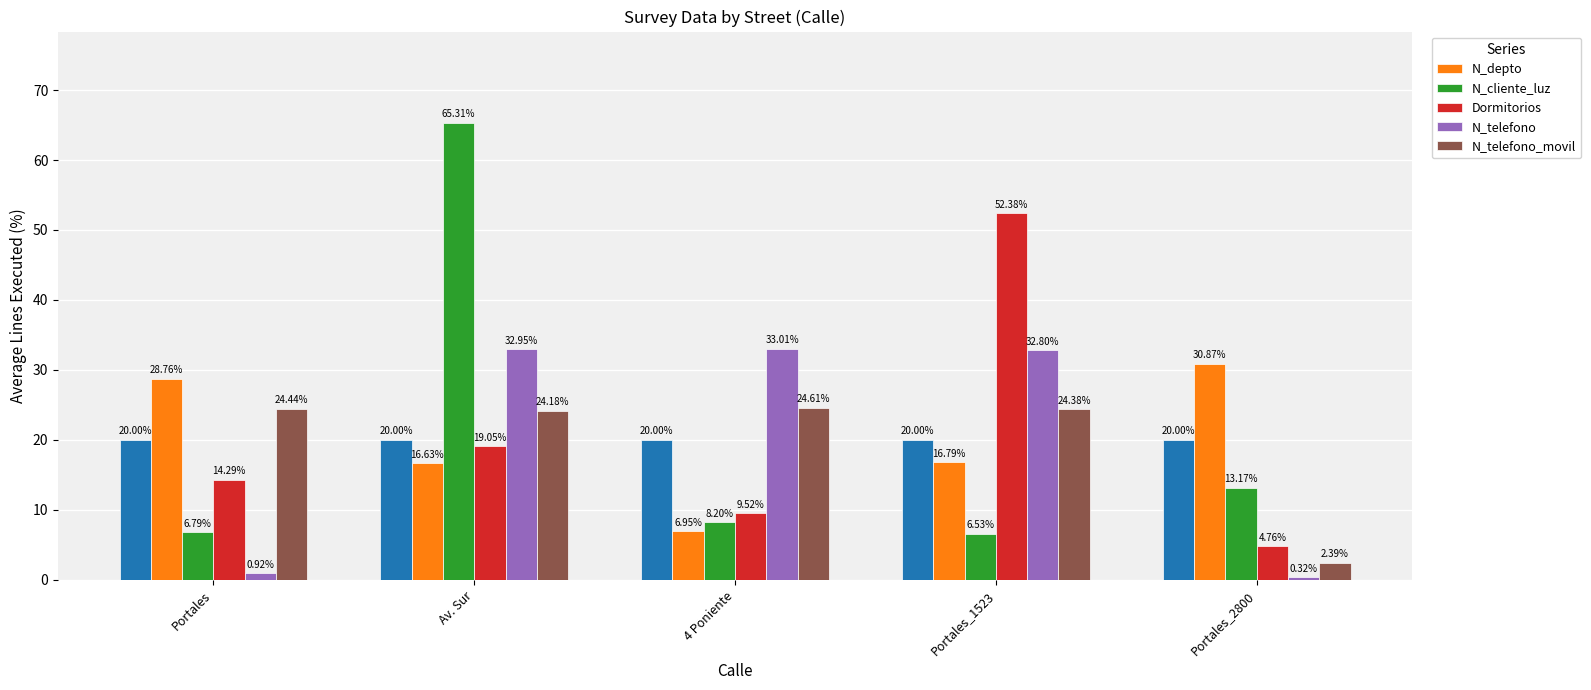

At which label is N_telefono_movil closest to 13?

Portales_2800